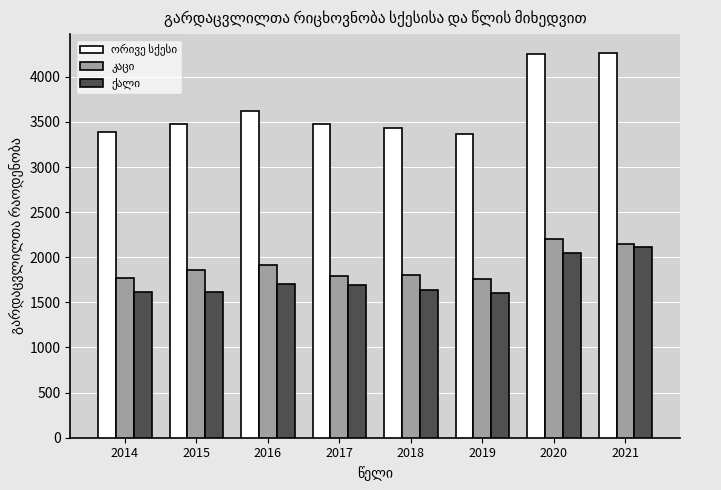

Are the bars grouped side by side (vs. stacked)?

Yes